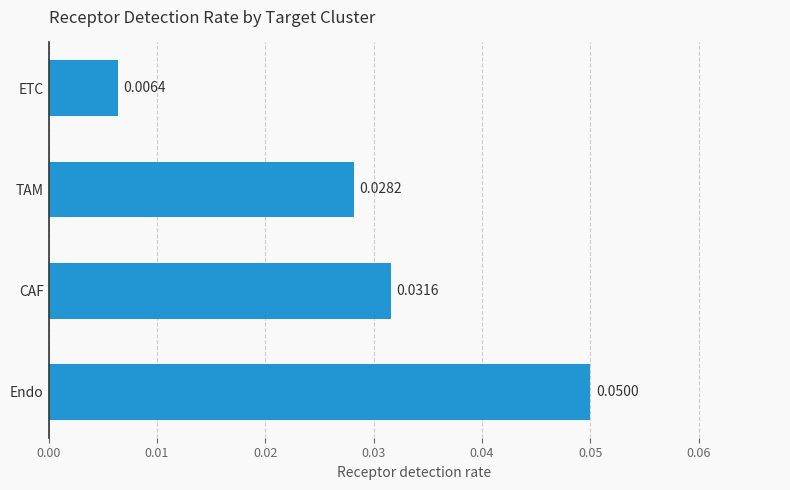

How many series are shown in this chart?

1